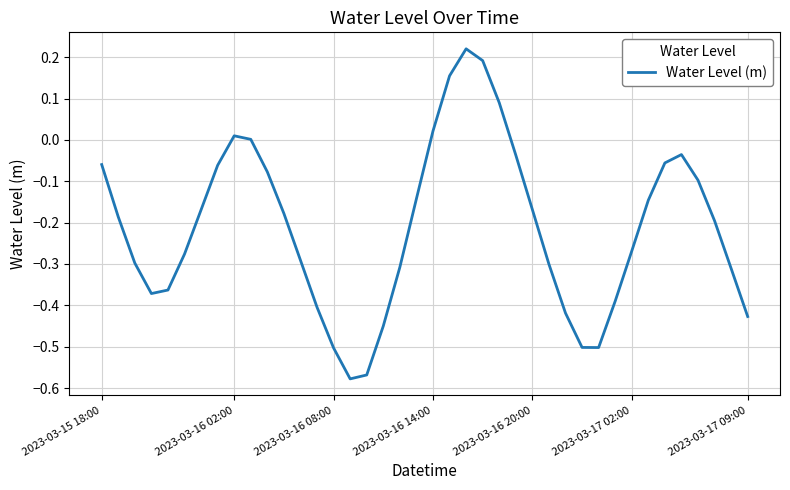

What is the difference between the maximum and minimum values?

0.8